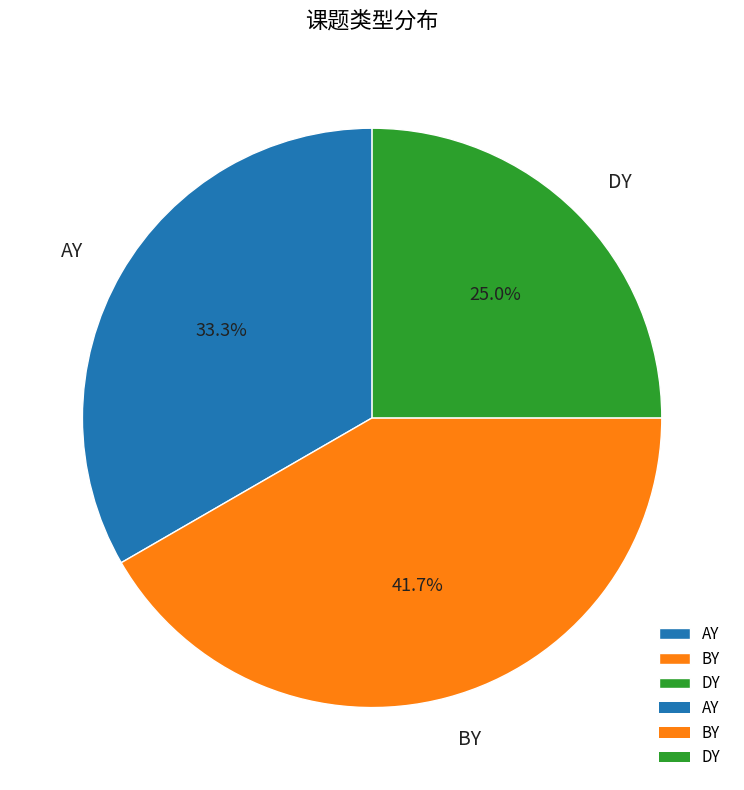

What percentage is NOT represented by BY?

58.3%